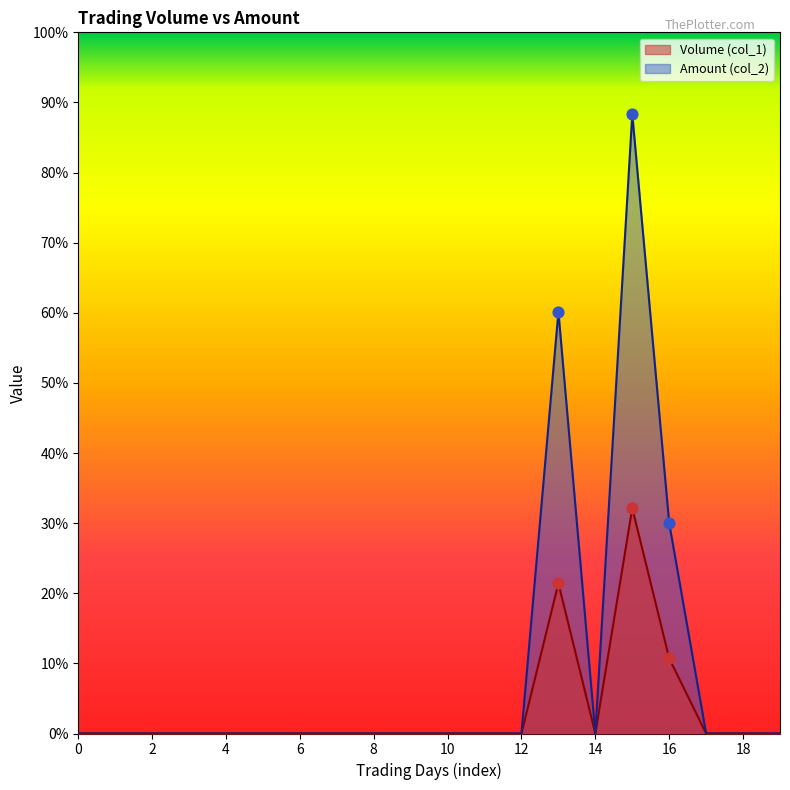

Which series has the largest total across all categories?

Amount (col_2)